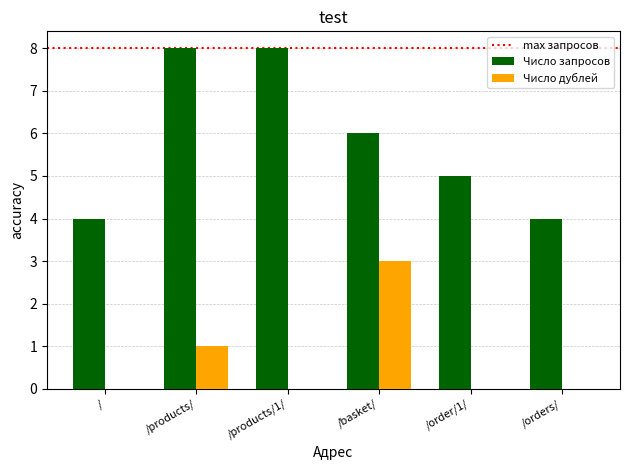

Between /basket/ and /orders/, which series saw the biggest shift?

Число дублей